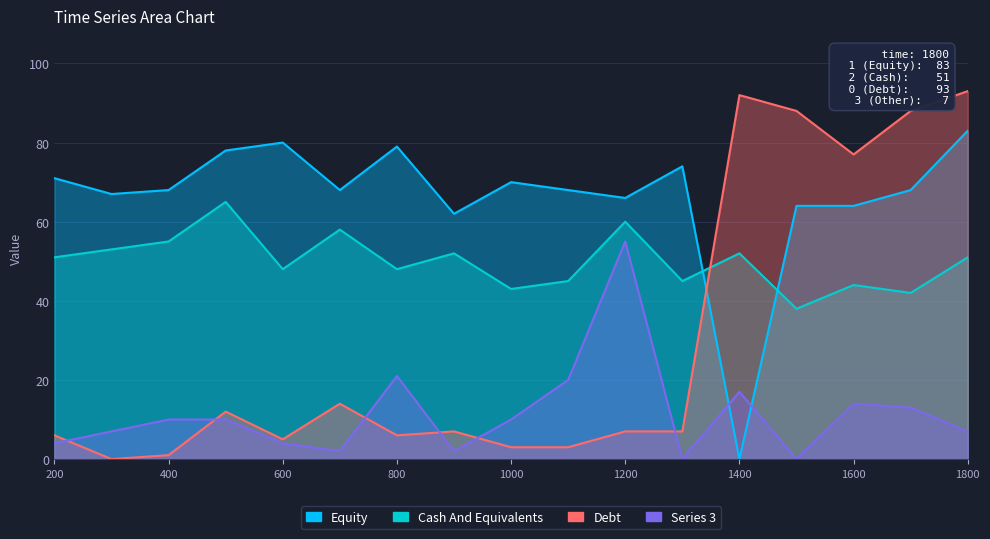

True or false: 1 has a value of 104 at 500.

False